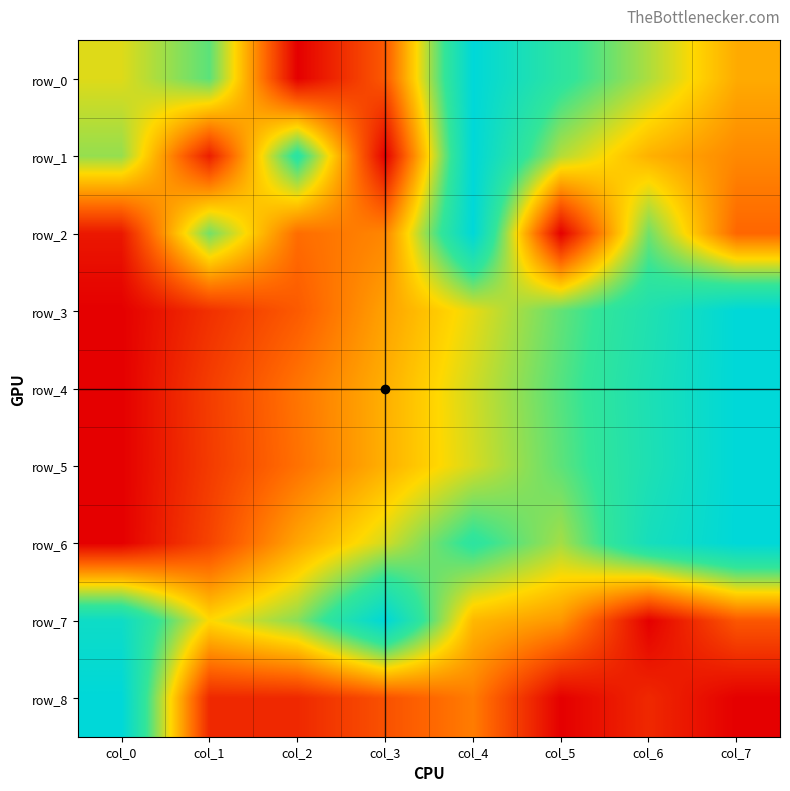

The row_5 series shows 0.7 at col_5. True or false?

True